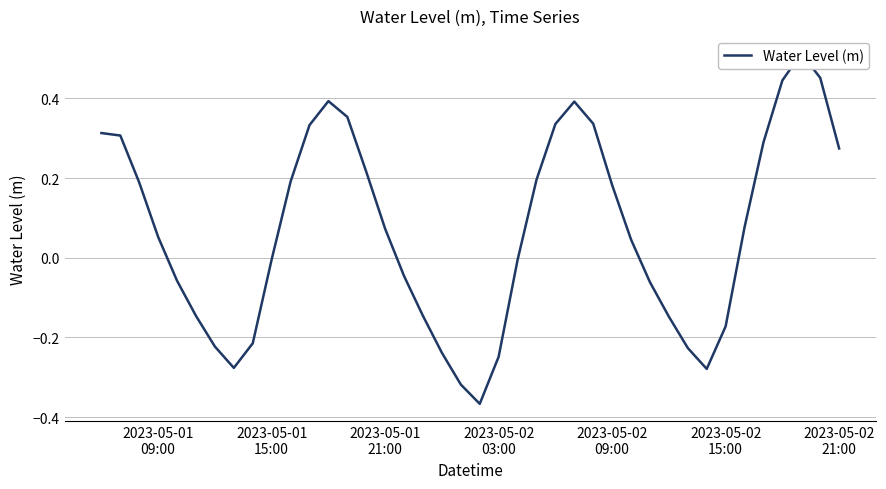

Does the chart display data point markers on the line(s)?

No